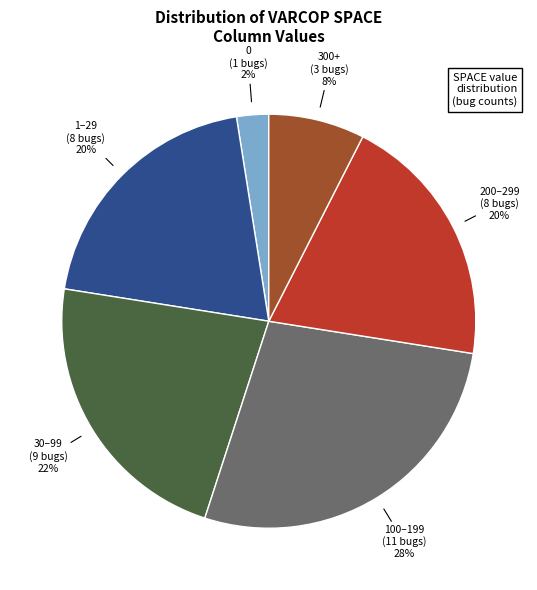

Does any single category account for the majority?

No